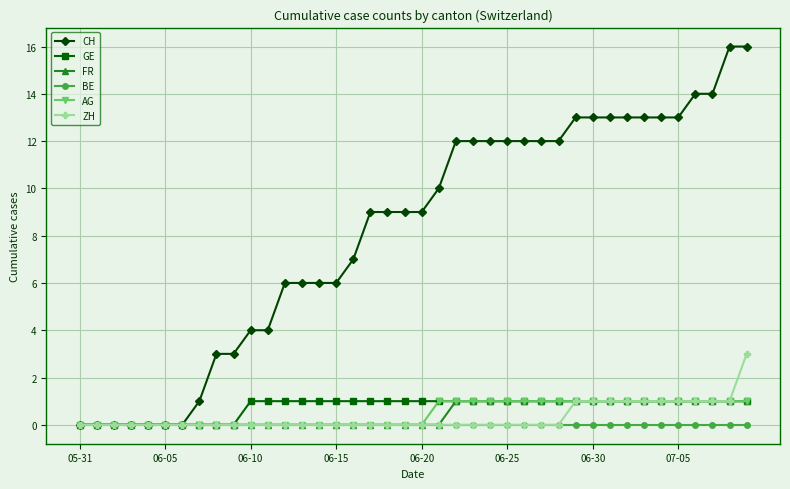

What is the maximum value shown in the chart?

16